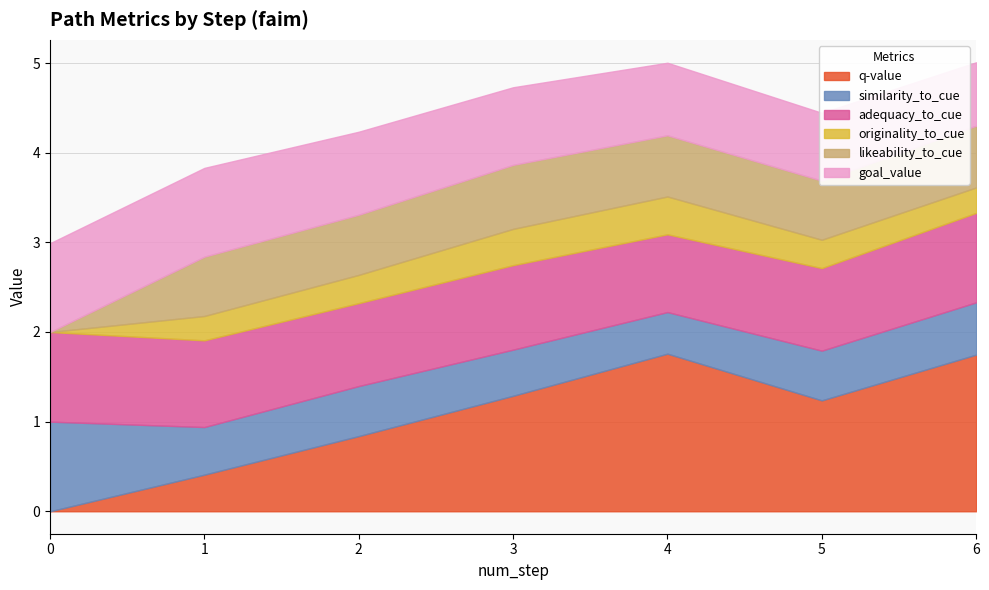

Read the similarity_to_cue value at 5.

0.6